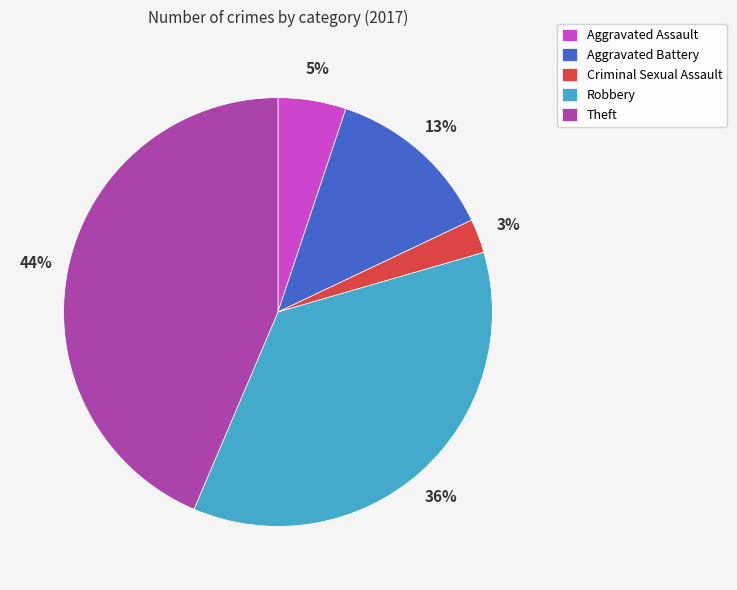

Which category has the smallest portion of the pie?

Criminal Sexual Assault